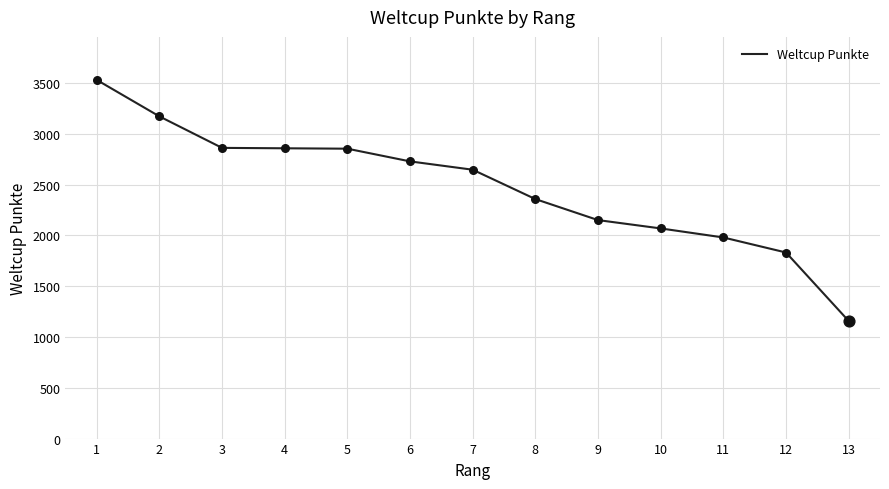

What is the change in value from 4 to 9?

-707